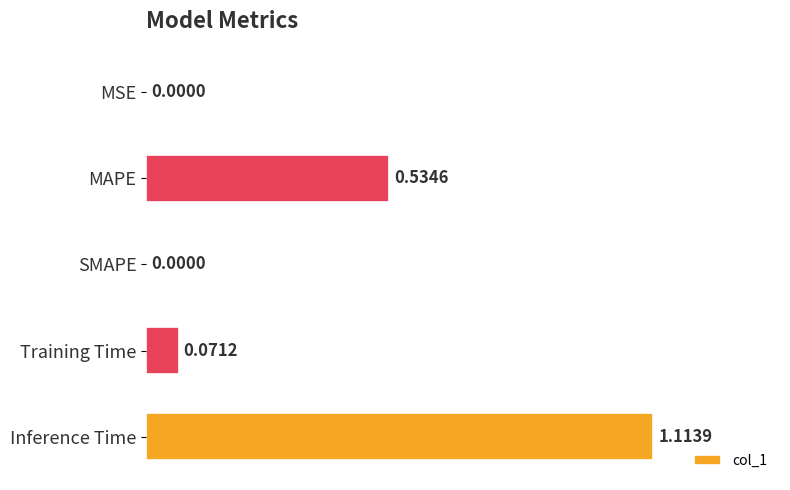

What is the change in value from Training Time to Inference Time?

+1.0